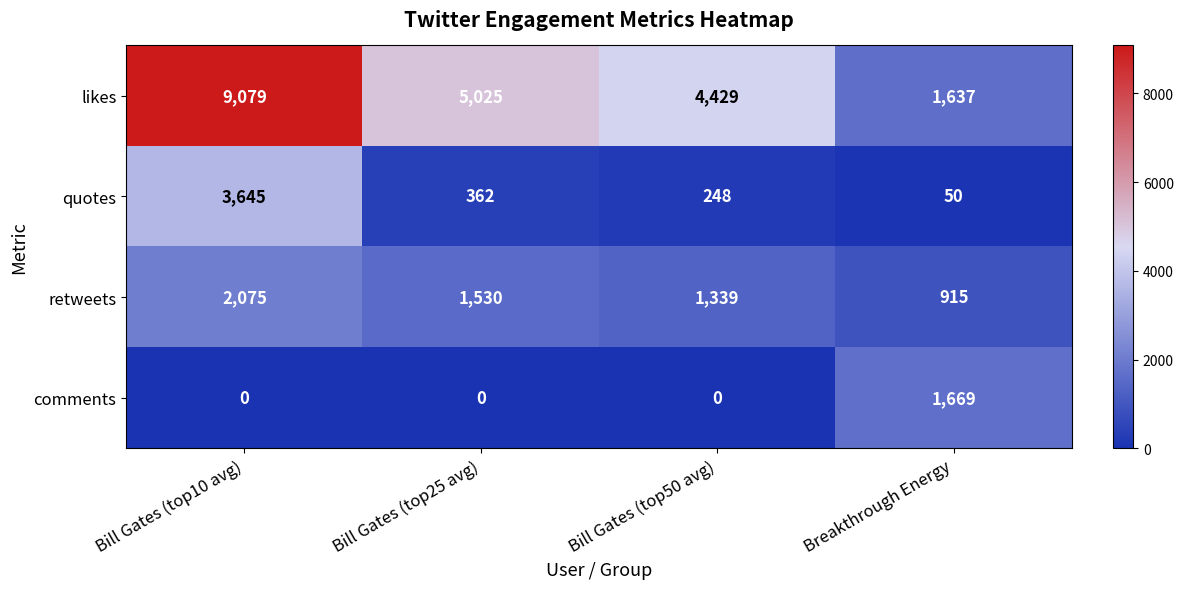

Reading right to left, transcribe all the data shown in this chart.

likes: 1637	4429	5025	9079
quotes: 50	248	362	3645
retweets: 915	1339	1530	2075
comments: 1669	0	0	0